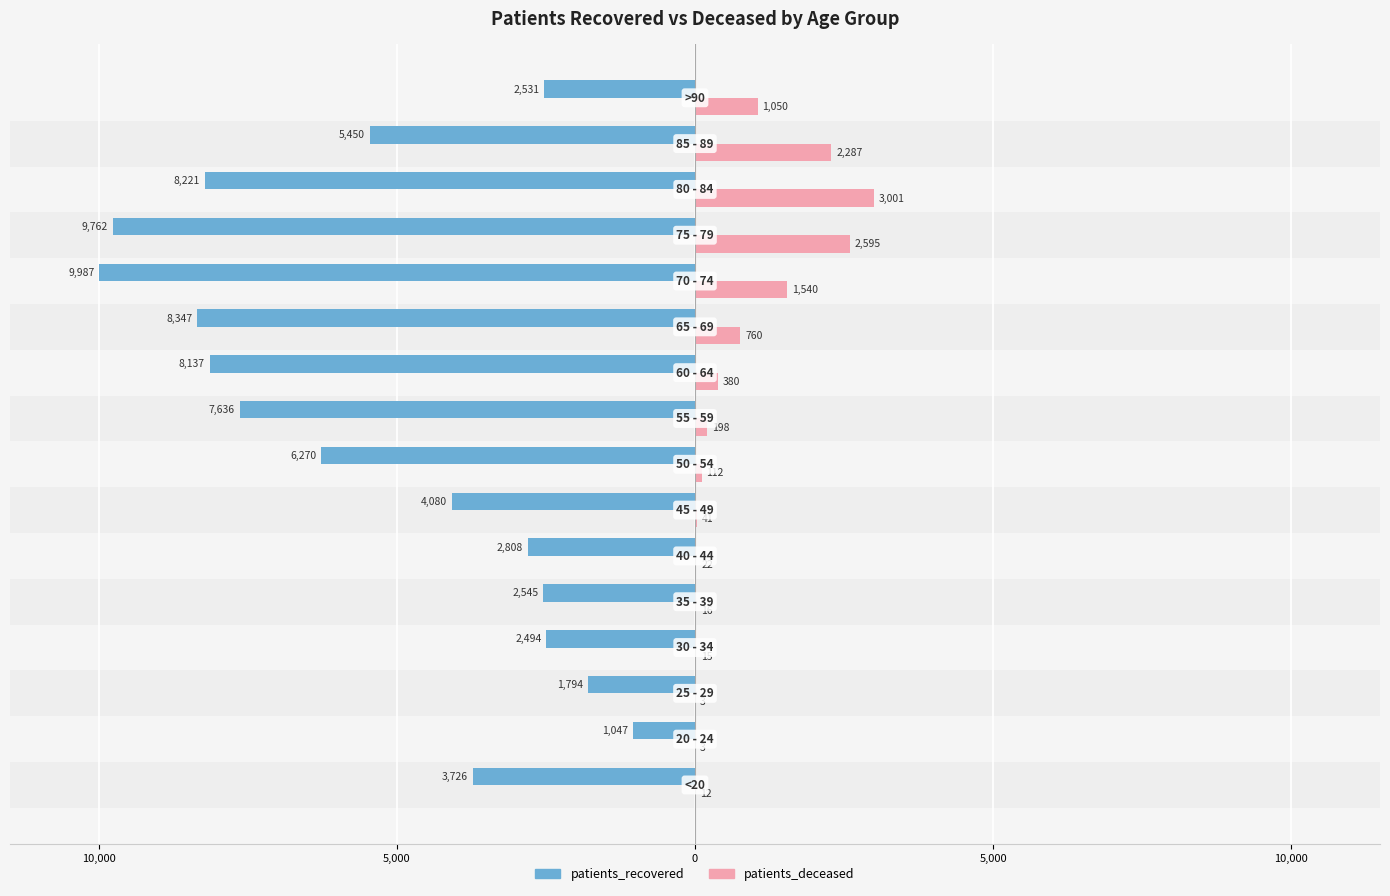

Which series has the widest spread of values?

patients_recovered